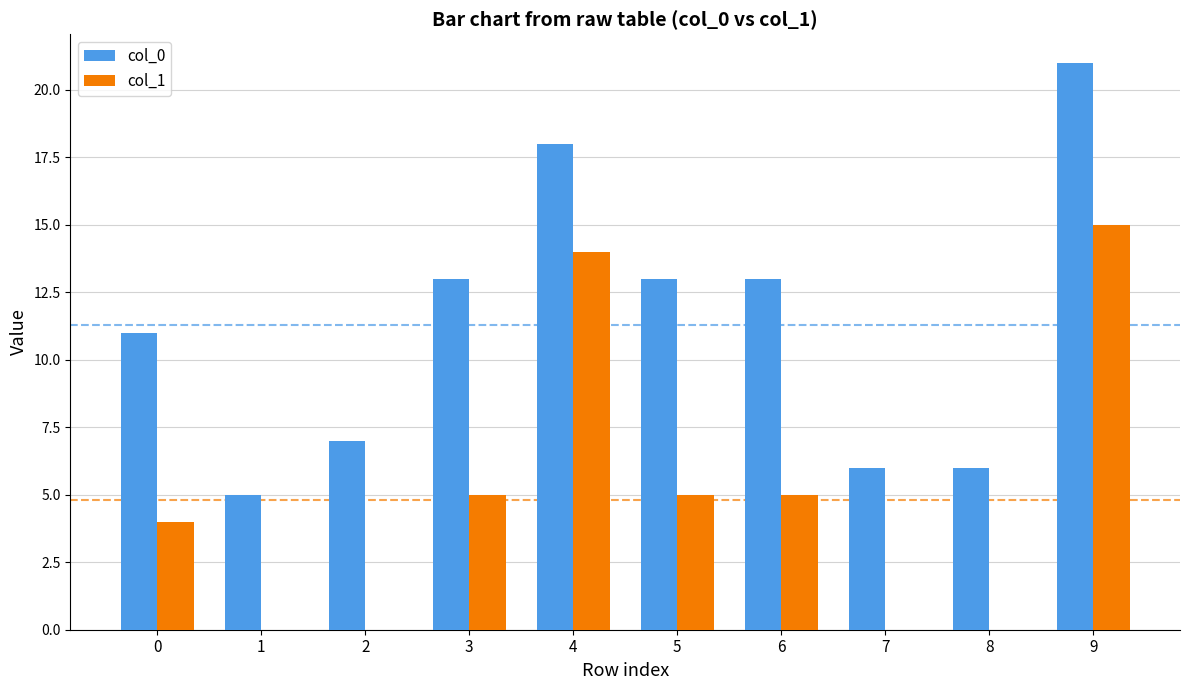

What is the maximum value shown in the chart?

21